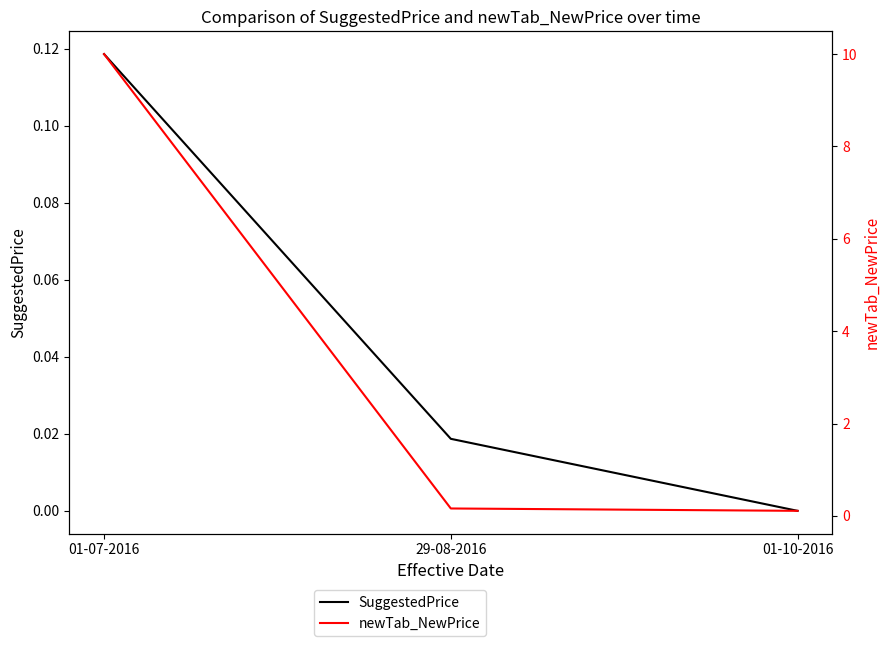

What are all the series names shown in the legend?

SuggestedPrice, newTab_NewPrice